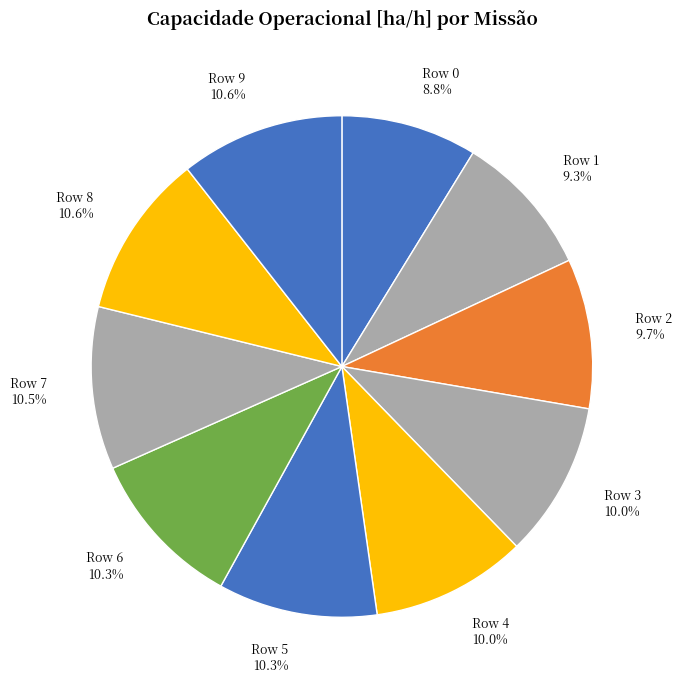

Approximately how many times larger is the value at Row 2 compared to Row 0?

1.1